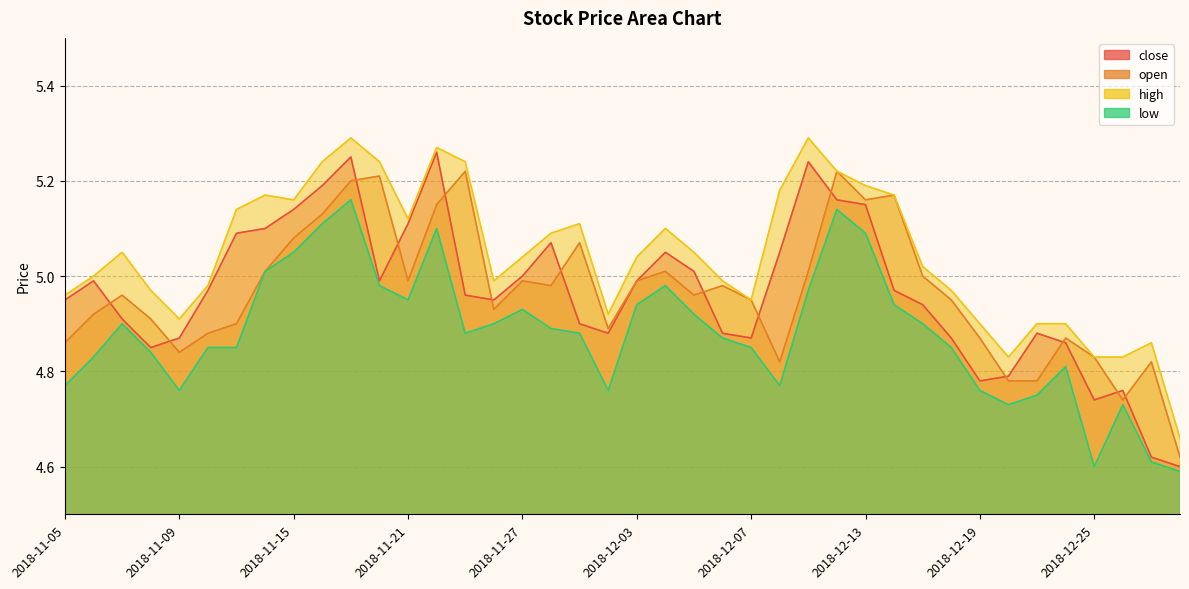

Reading left to right, what are all the values shown in this chart?

close: 5.0	5.0	4.9	4.8	4.9	5.0	5.1	5.1	5.1	5.2	5.2	5.0	5.1	5.3	5.0	5.0	5.0	5.1	4.9	4.9	5.0	5.0	5.0	4.9	4.9	5.0	5.2	5.2	5.2	5.0	4.9	4.9	4.8	4.8	4.9	4.9	4.7	4.8	4.6	4.6
open: 4.9	4.9	5.0	4.9	4.8	4.9	4.9	5.0	5.1	5.1	5.2	5.2	5.0	5.2	5.2	4.9	5.0	5.0	5.1	4.9	5.0	5.0	5.0	5.0	5.0	4.8	5.0	5.2	5.2	5.2	5.0	5.0	4.9	4.8	4.8	4.9	4.8	4.7	4.8	4.6
high: 5.0	5.0	5.0	5.0	4.9	5.0	5.1	5.2	5.2	5.2	5.3	5.2	5.1	5.3	5.2	5.0	5.0	5.1	5.1	4.9	5.0	5.1	5.0	5.0	5.0	5.2	5.3	5.2	5.2	5.2	5.0	5.0	4.9	4.8	4.9	4.9	4.8	4.8	4.9	4.7
low: 4.8	4.8	4.9	4.8	4.8	4.8	4.8	5.0	5.0	5.1	5.2	5.0	5.0	5.1	4.9	4.9	4.9	4.9	4.9	4.8	4.9	5.0	4.9	4.9	4.8	4.8	5.0	5.1	5.1	4.9	4.9	4.8	4.8	4.7	4.8	4.8	4.6	4.7	4.6	4.6